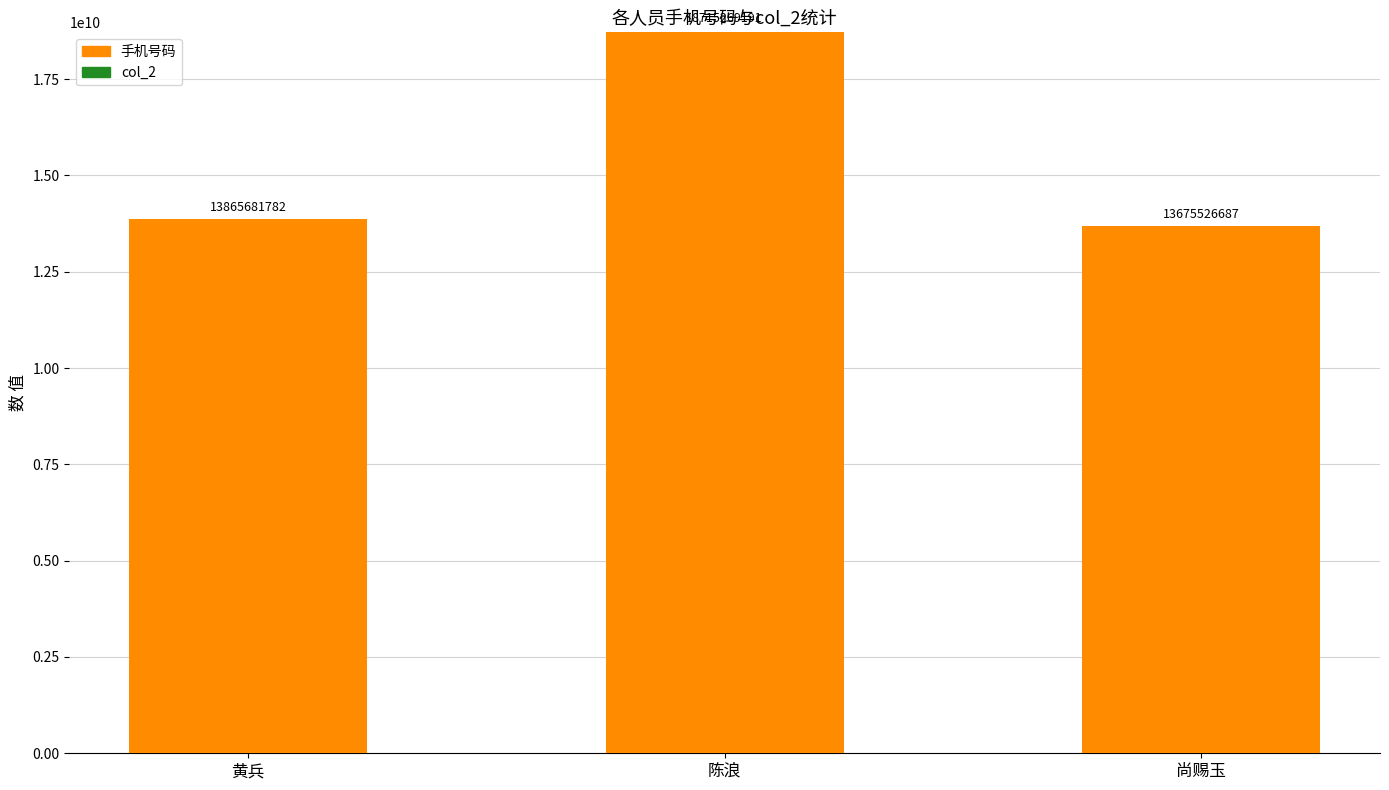

Count the number of data series in this chart.

2